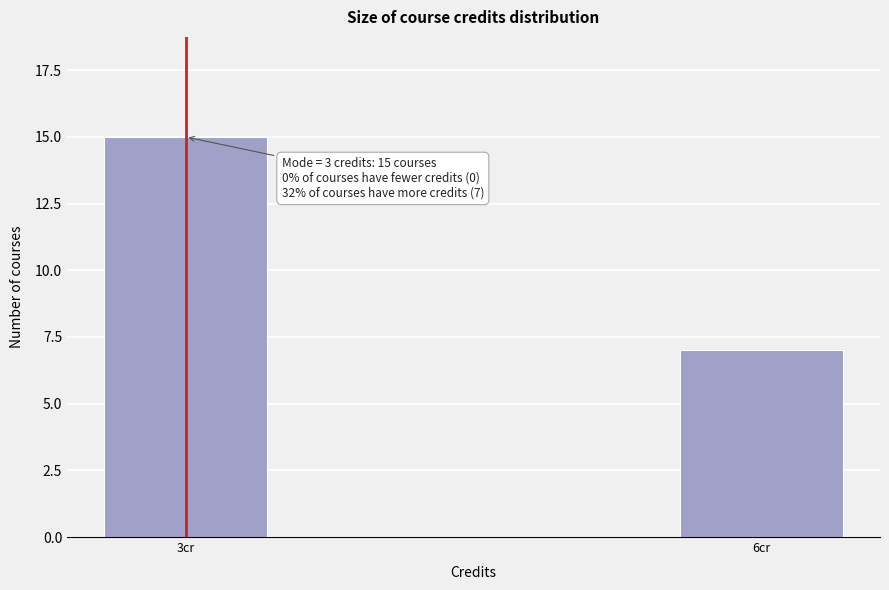

Reading left to right, extract all data points from this chart.

3cr=15	6cr=7